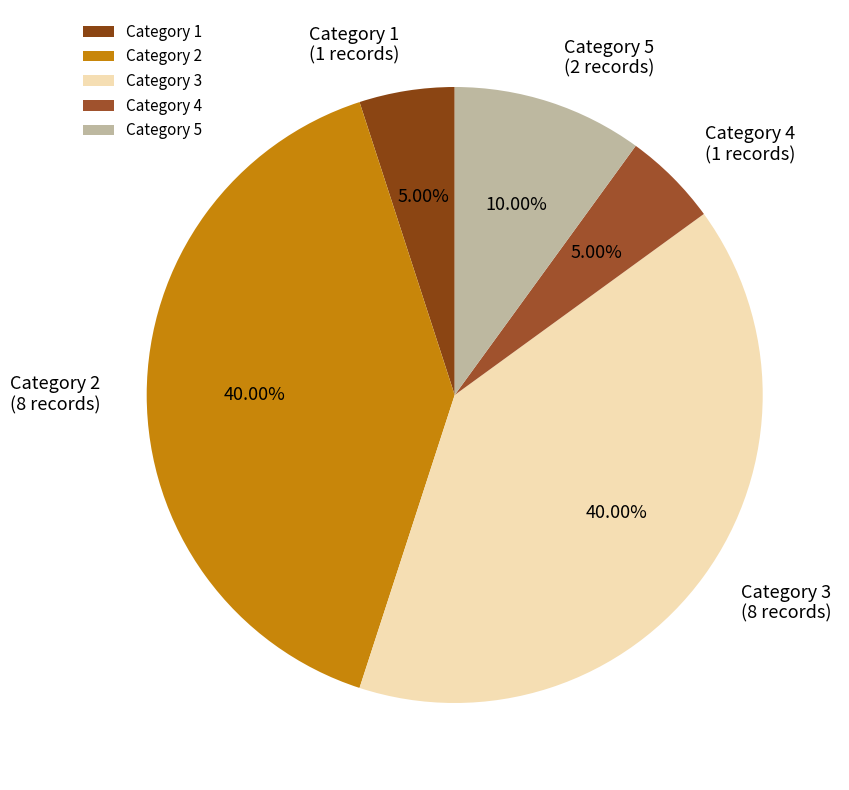

How many segments does this pie chart have?

5